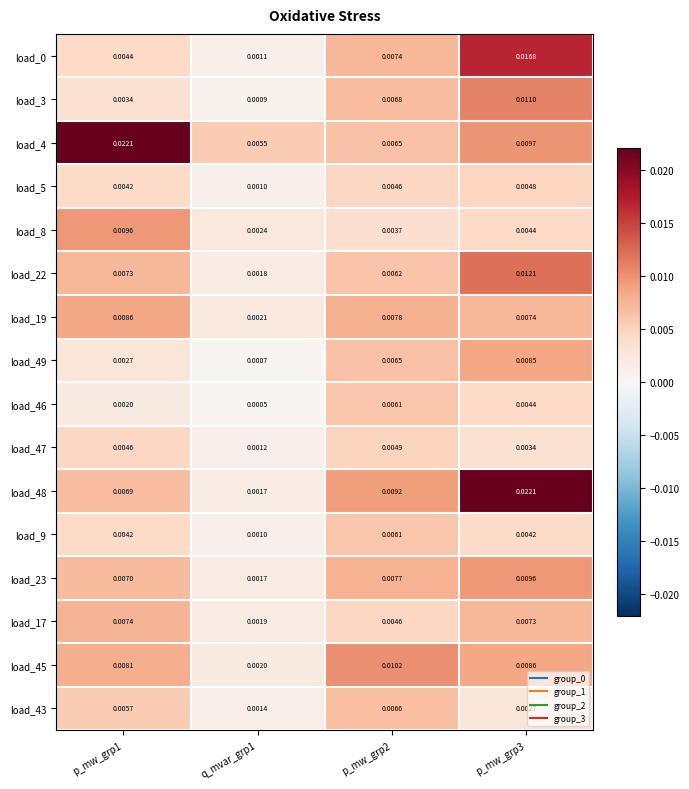

Is the value of load_46 at p_mw_grp3 greater than the value of load_3 at p_mw_grp1?

Yes